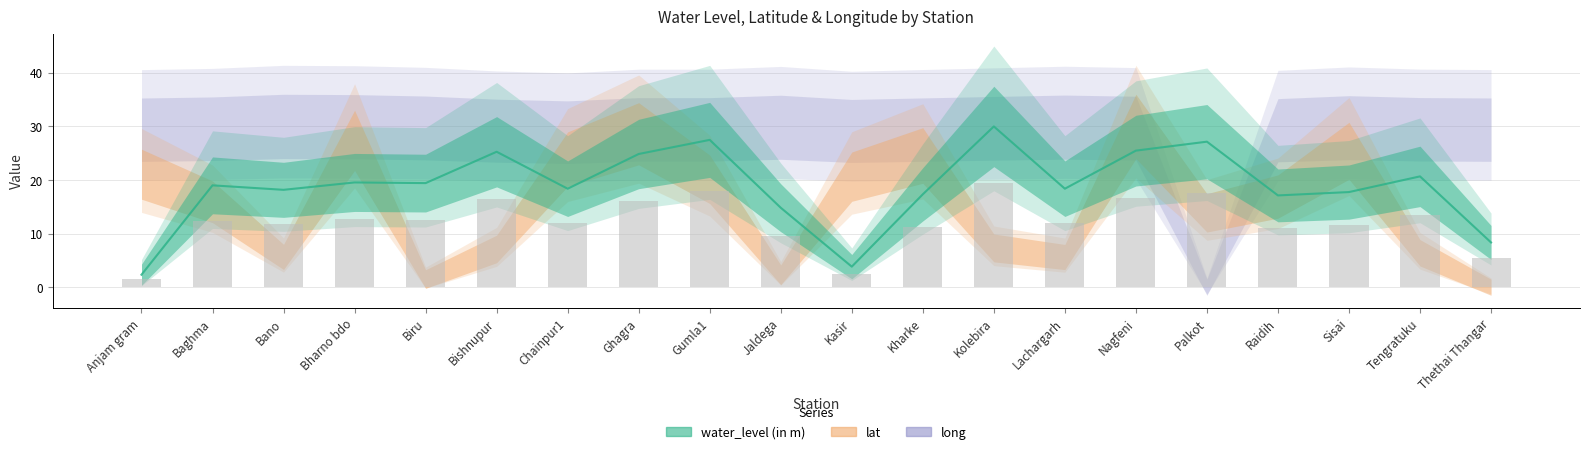

How many distinct data groups are displayed?

3